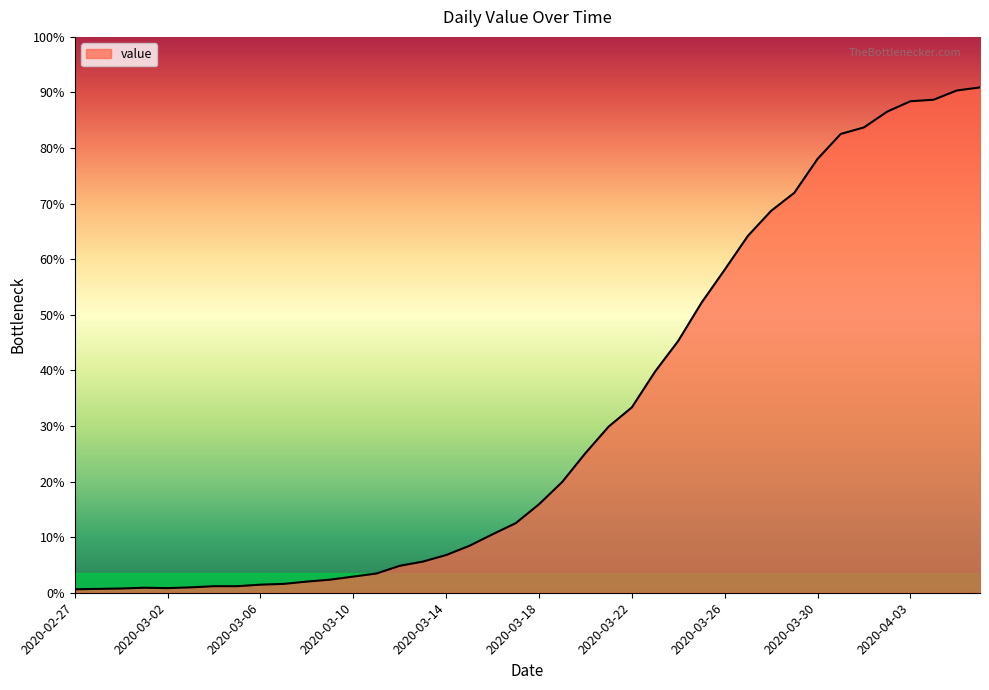

List the labels in order of value, largest first.

2020-04-06, 2020-04-05, 2020-04-04, 2020-04-03, 2020-04-02, 2020-04-01, 2020-03-31, 2020-03-30, 2020-03-29, 2020-03-28, 2020-03-27, 2020-03-26, 2020-03-25, 2020-03-24, 2020-03-23, 2020-03-22, 2020-03-21, 2020-03-20, 2020-03-19, 2020-03-18, 2020-03-17, 2020-03-16, 2020-03-15, 2020-03-14, 2020-03-13, 2020-03-12, 2020-03-11, 2020-03-10, 2020-03-09, 2020-03-08, 2020-03-07, 2020-03-06, 2020-03-04, 2020-03-05, 2020-03-03, 2020-03-01, 2020-03-02, 2020-02-29, 2020-02-28, 2020-02-27